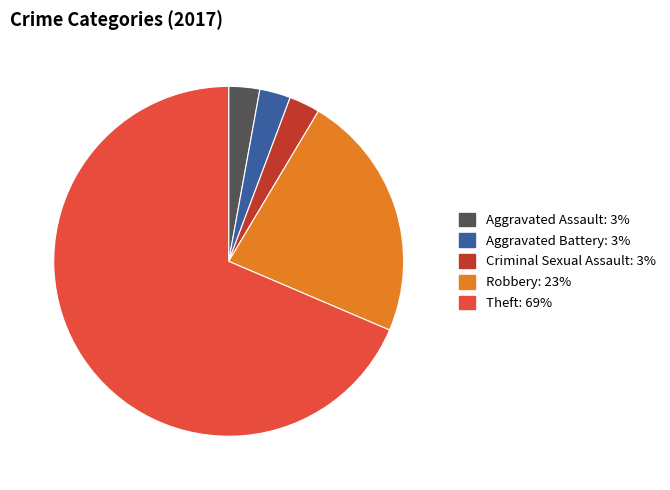

Is there any slice that represents more than half of the pie?

Yes